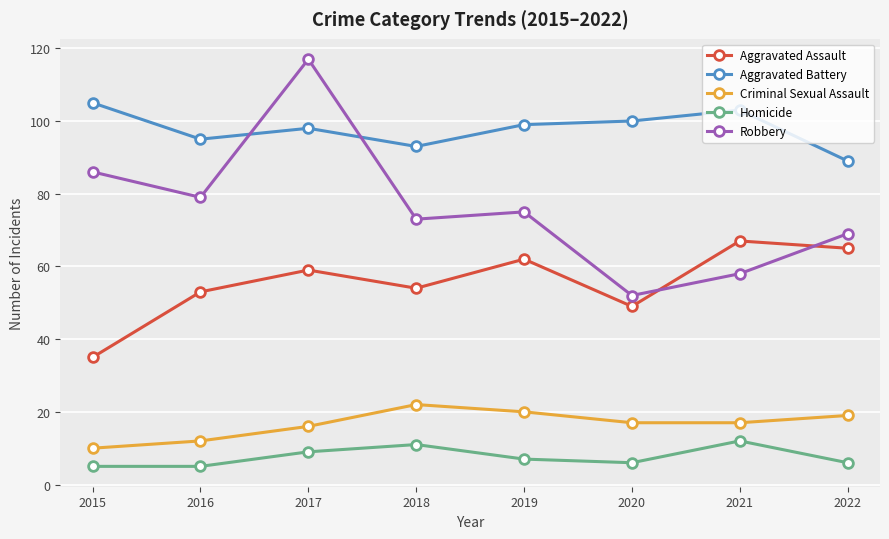

What is the value of the Robbery point at the 1st from the left?

86